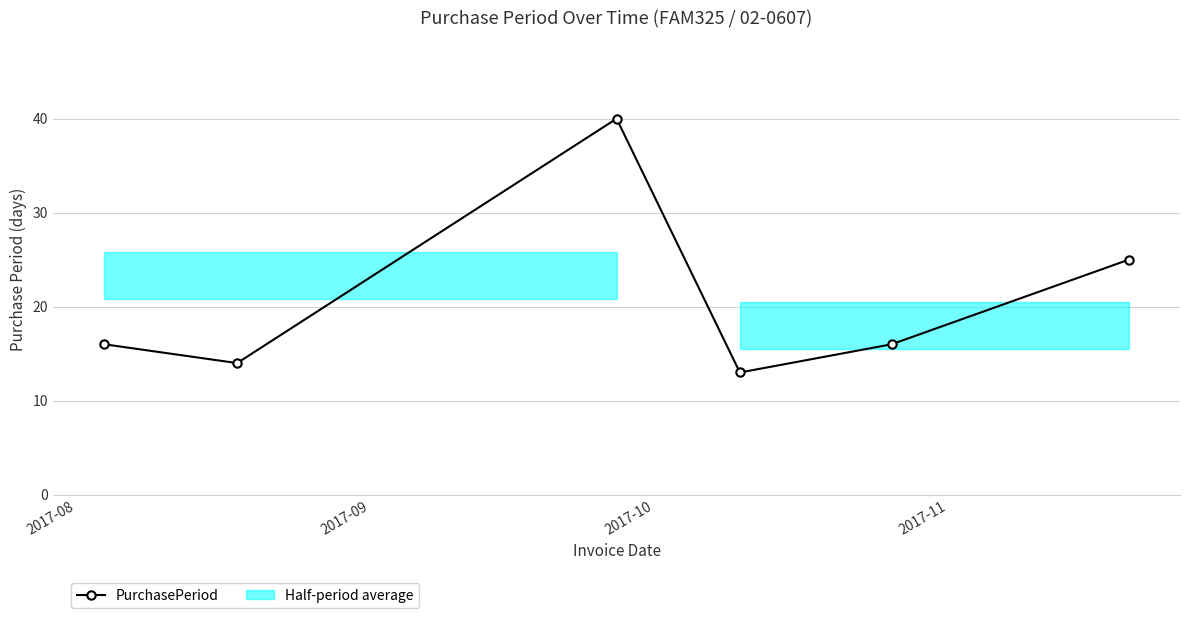

What is the lowest value of the PurchasePeriod series?

13